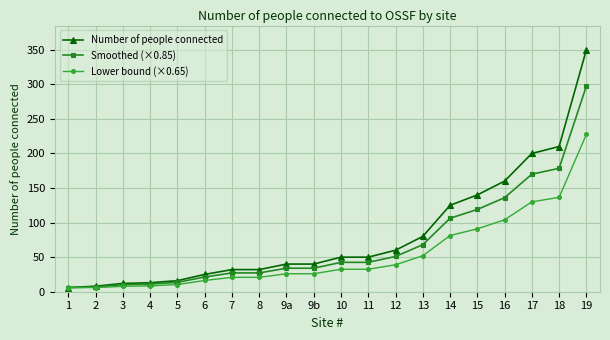

Which series has the largest total across all categories?

Number of people connected